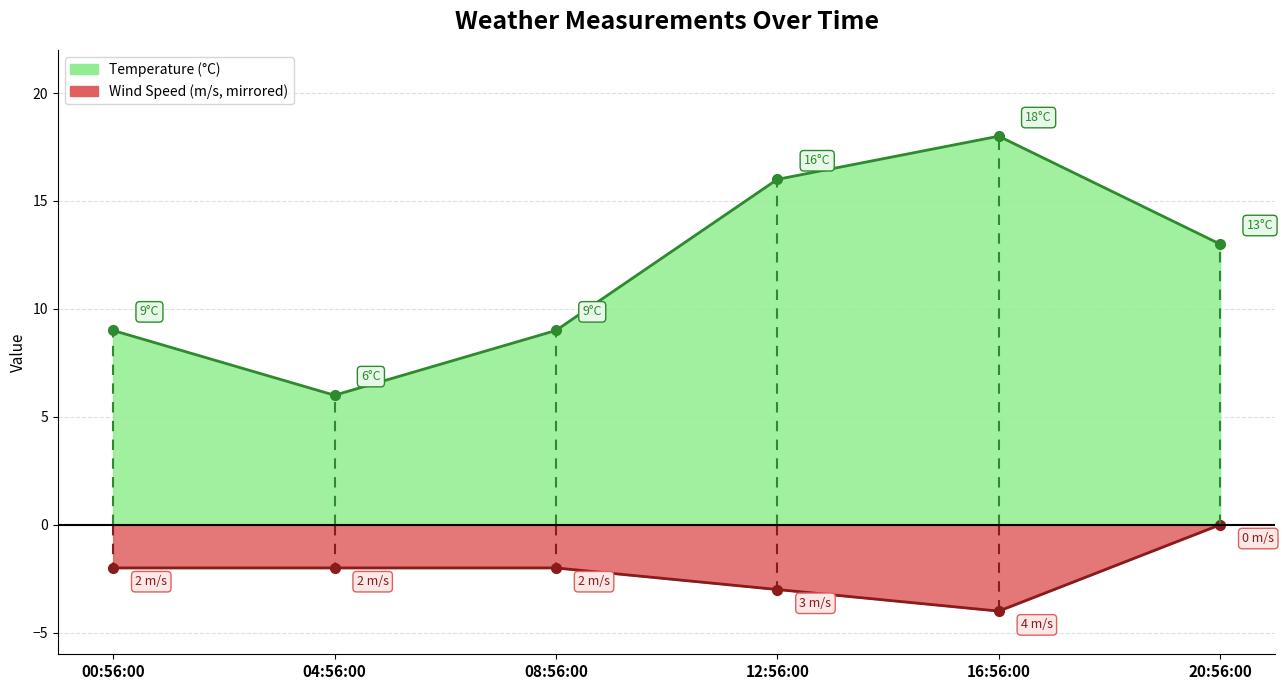

Count the number of data series in this chart.

2